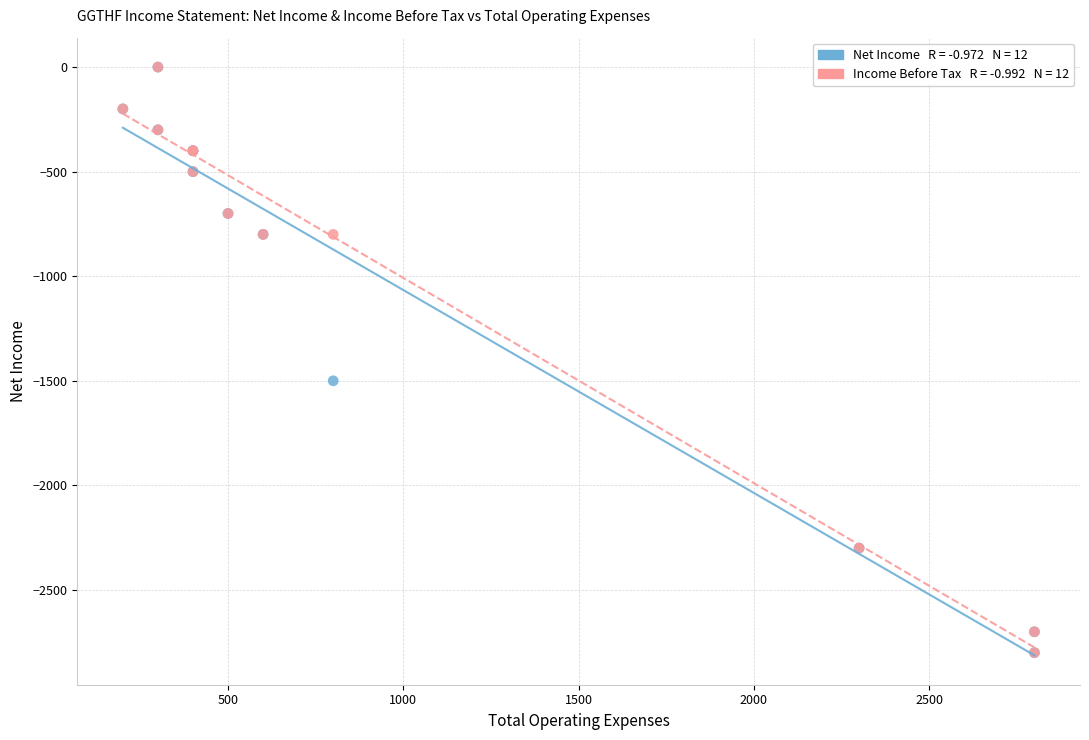

Across all series, what Y value is closest to -1400?

-1500